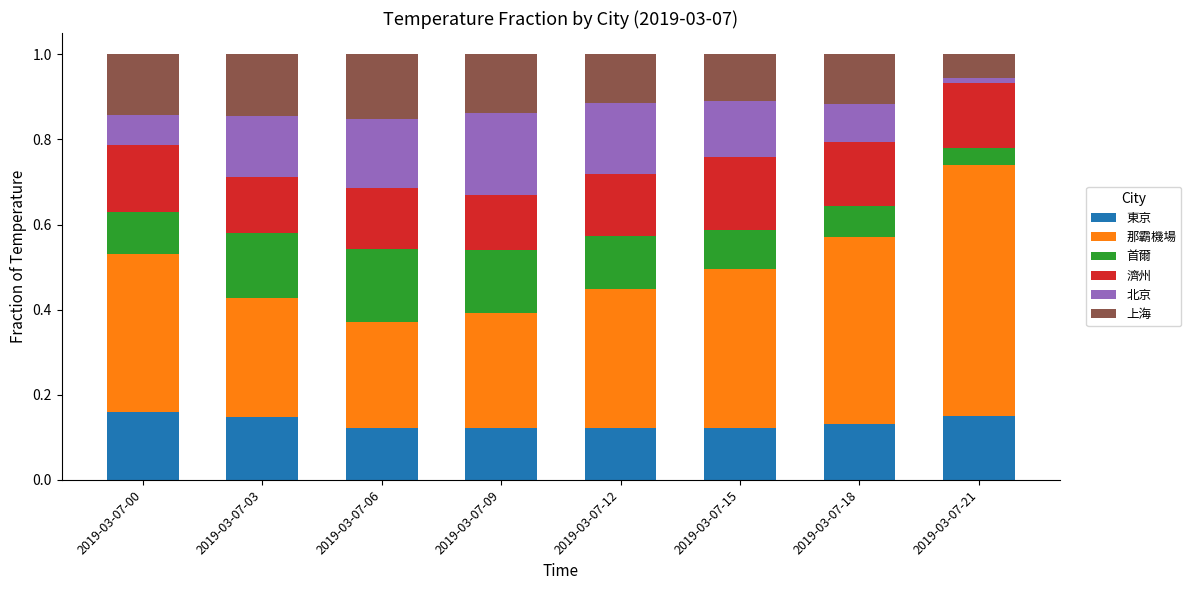

True or false: 東京 has a value of 0.1 at 2019-03-07-21.

True